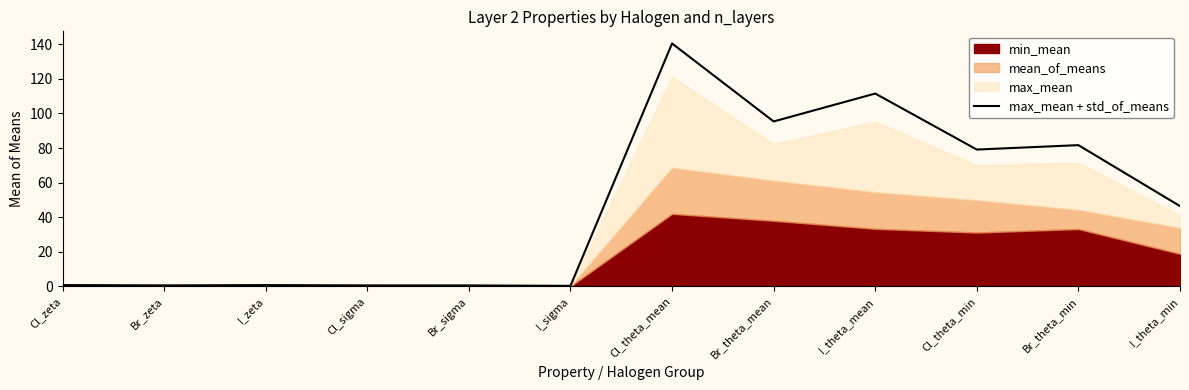

Between I_theta_mean and I_theta_min, which is larger?

I_theta_mean